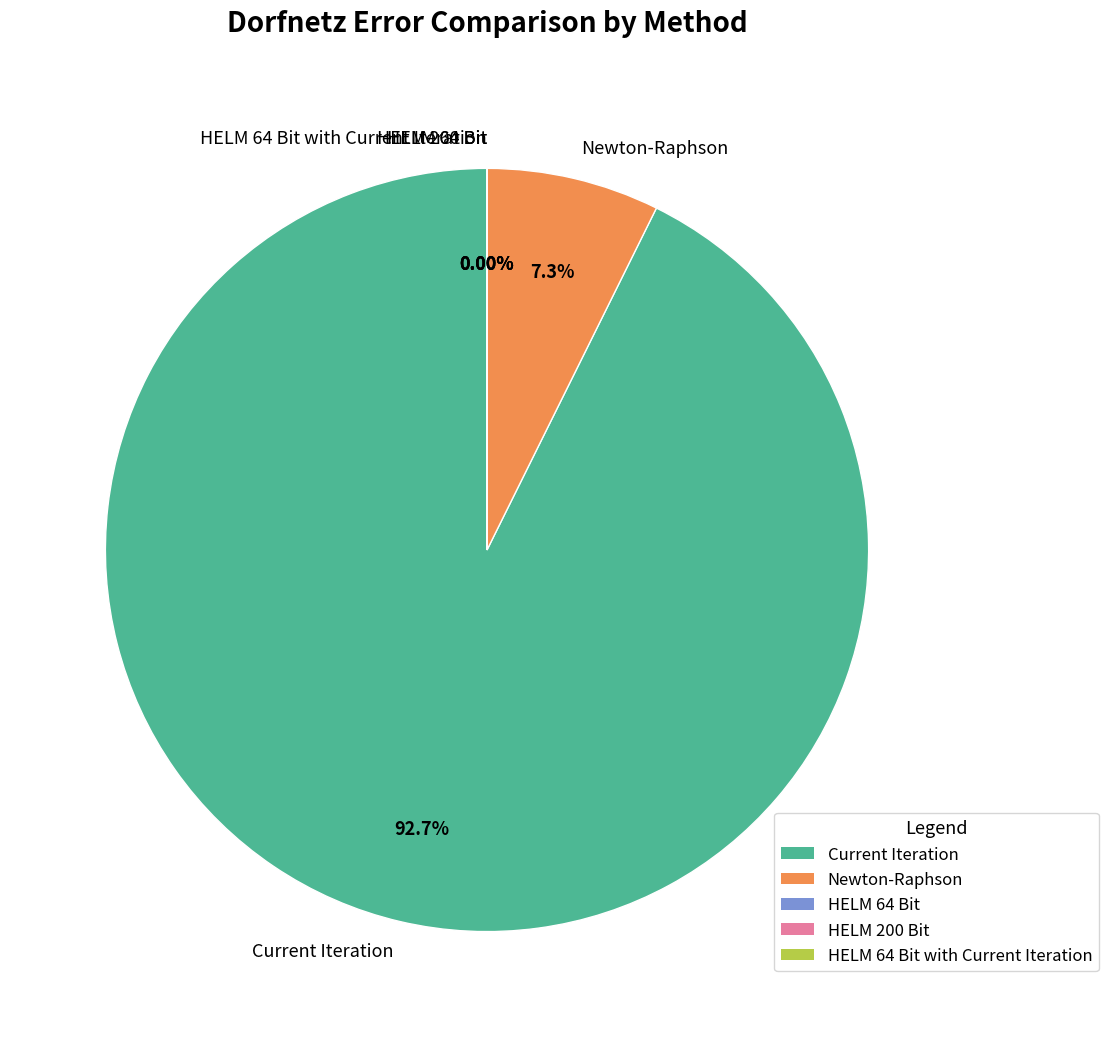

How many slices are in this pie chart?

5